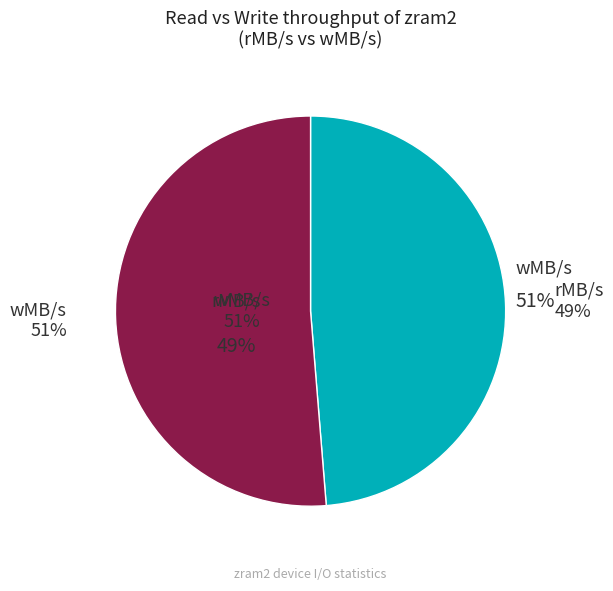

Combined, do wMB/s and rMB/s account for over 50%?

Yes